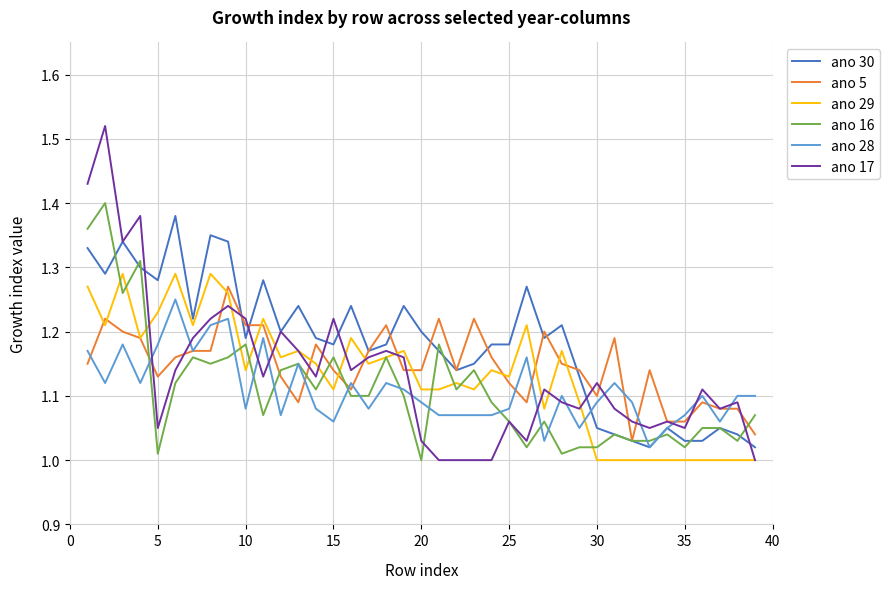

Which series ends up on top after the final intersection of ano 17 and ano 28?

ano 28